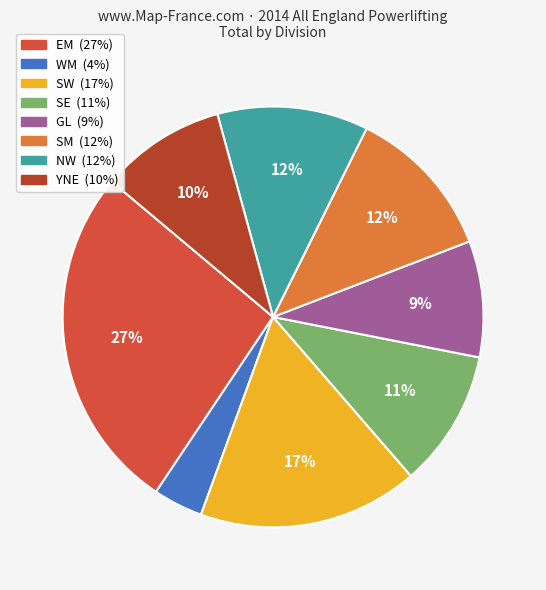

Does any single category account for the majority?

No